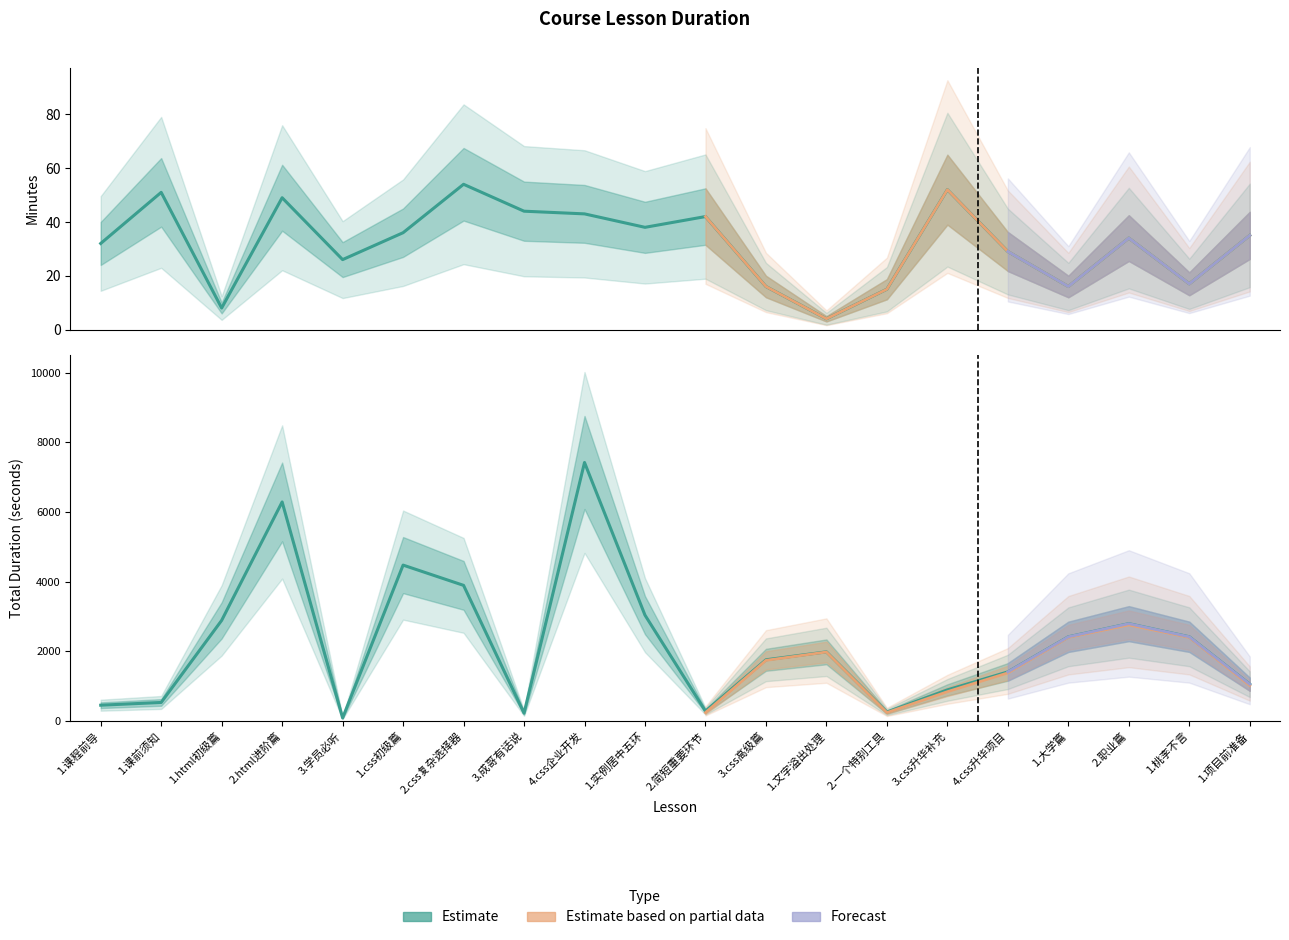

The minutes series shows 316 at 4.css升华项目. True or false?

False